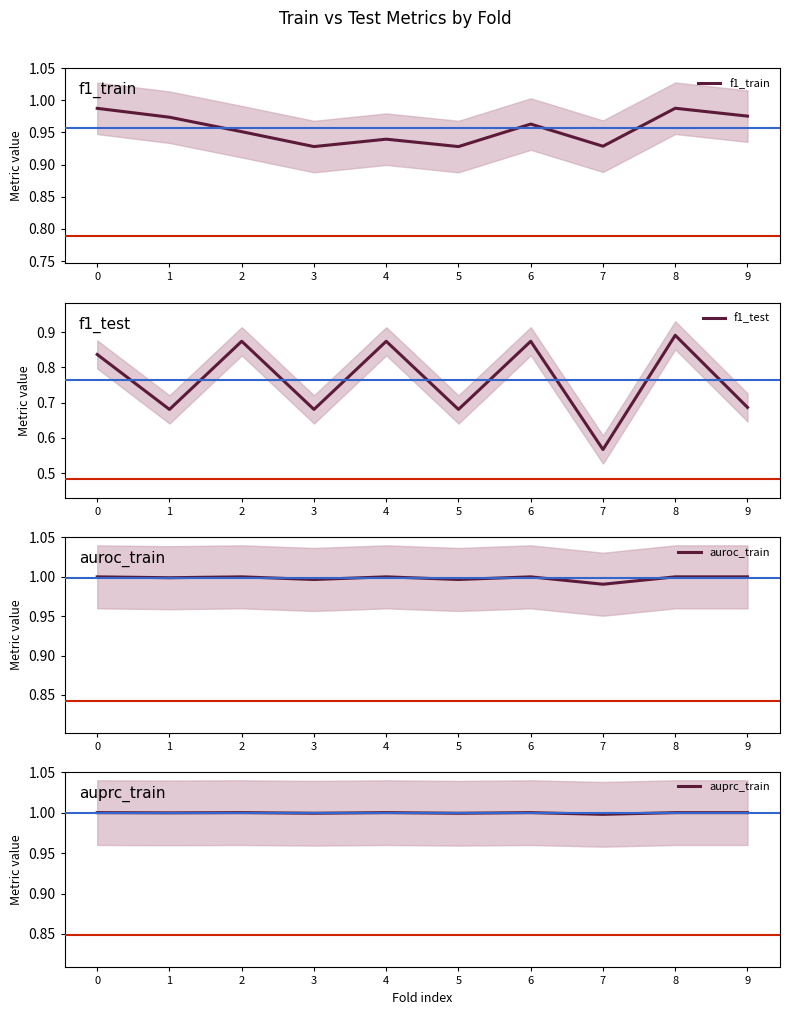

What is the maximum value for f1_train?

1.0